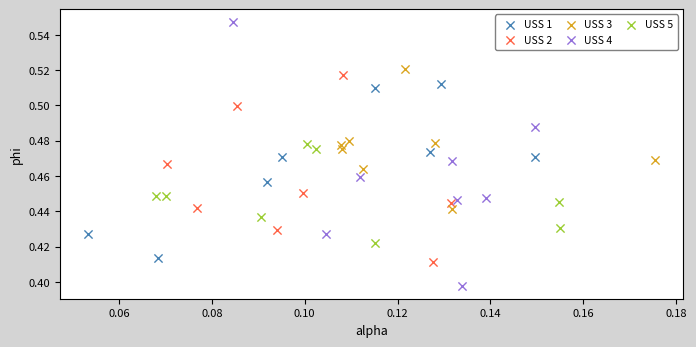

Which series contains the highest Y value?

USS 4